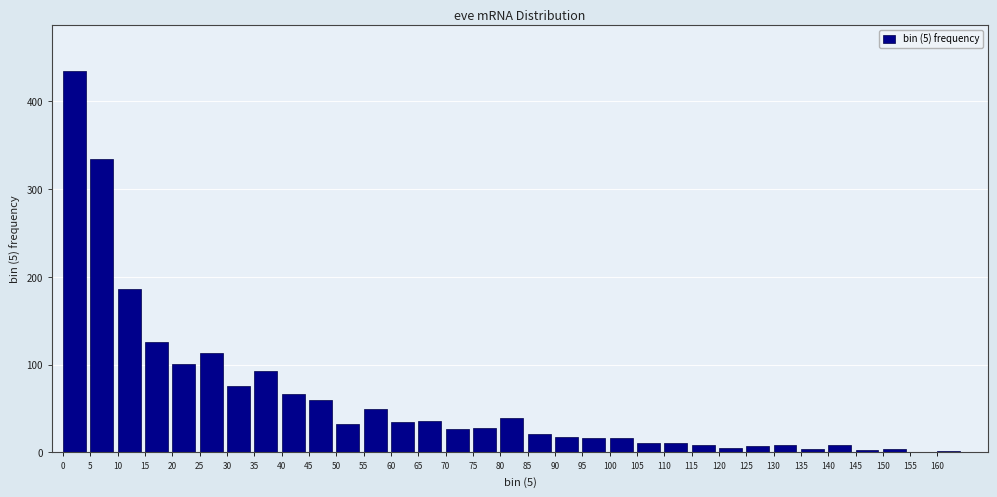

What is the sum of all values?

1982